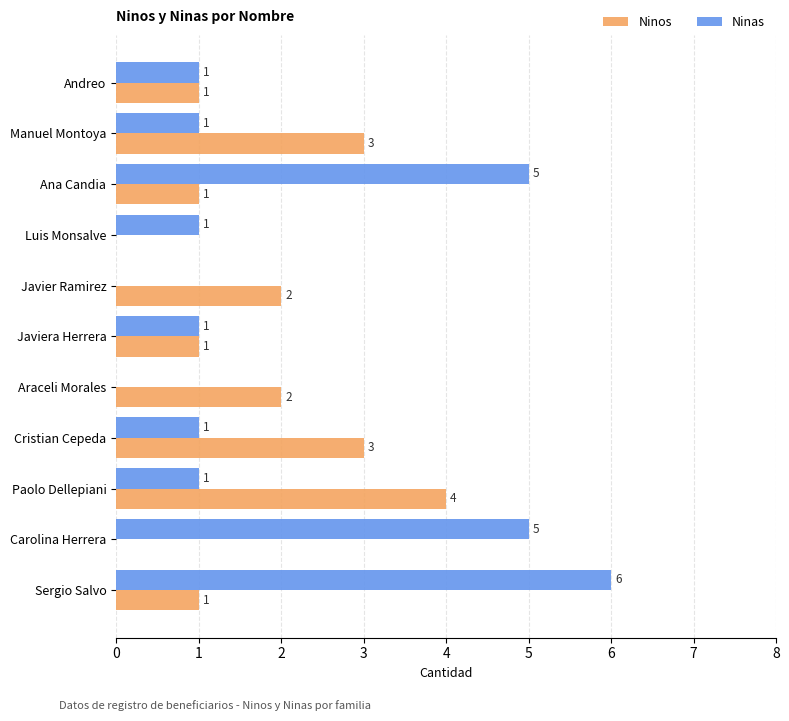

Which category has the highest value across all series?

Sergio Salvo